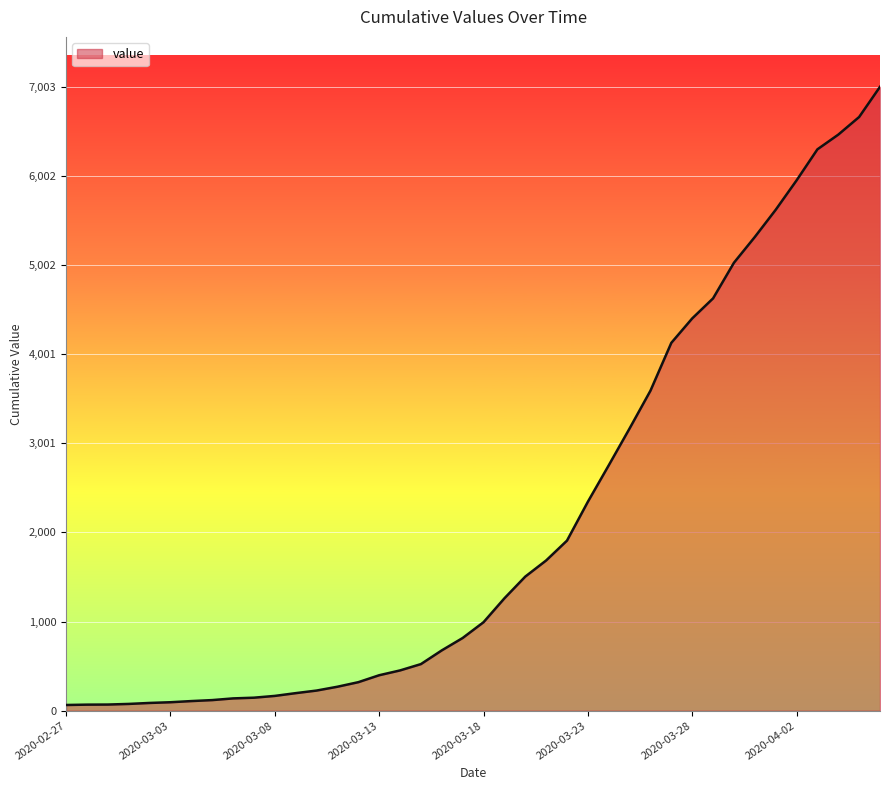

What is the difference between the maximum and minimum values?

6939